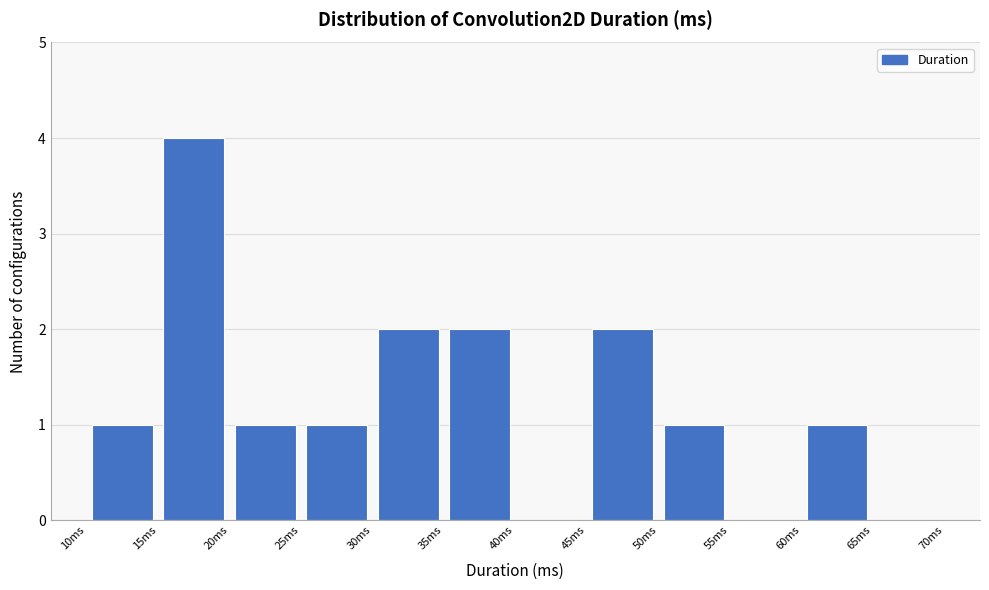

Reading left to right, list every bar in this chart as the range it spans on the x-axis followed by its height. The values are not printed on the chart, so give them approximately, as read against the axis.

10 to 15: 1
15 to 20: 4
20 to 25: 1
25 to 30: 1
30 to 35: 2
35 to 40: 2
40 to 45: 0
45 to 50: 2
50 to 55: 1
55 to 60: 0
60 to 65: 1
65 to 70: 0